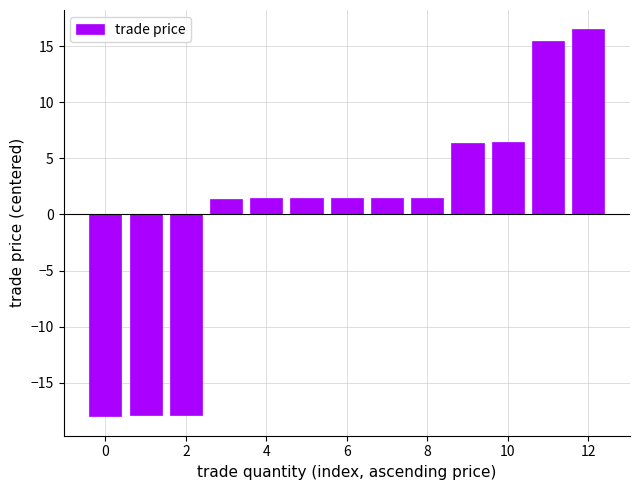

What is the greatest value displayed?

16.5